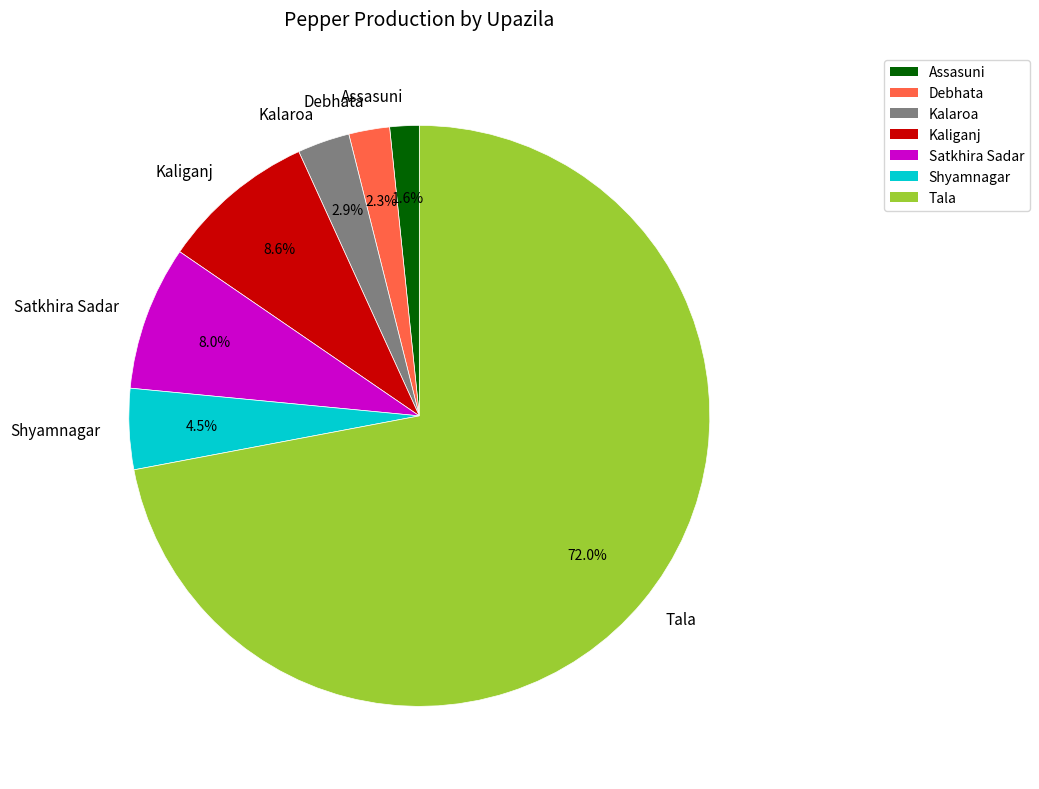

Combined, what portion of the pie is Debhata and Satkhira Sadar?

10.3%